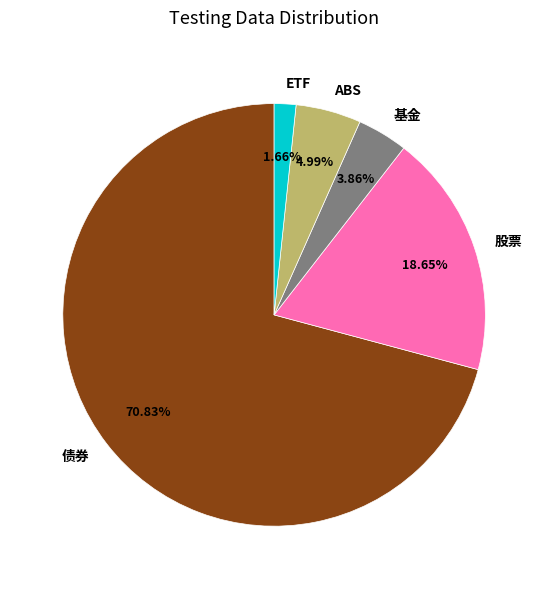

Does 基金 represent more than half of the total?

No